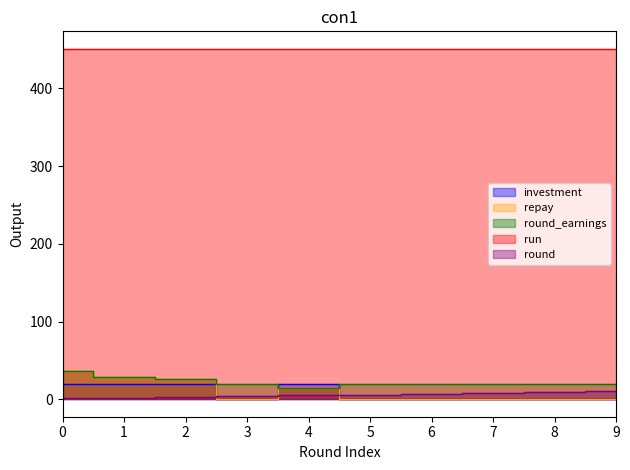

What is the value of the repay point at the 3rd from the left?

26